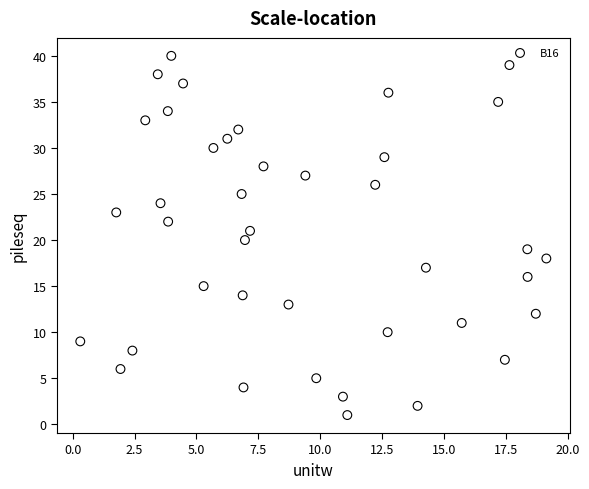

What is the range of Y values (max minus min)?

39